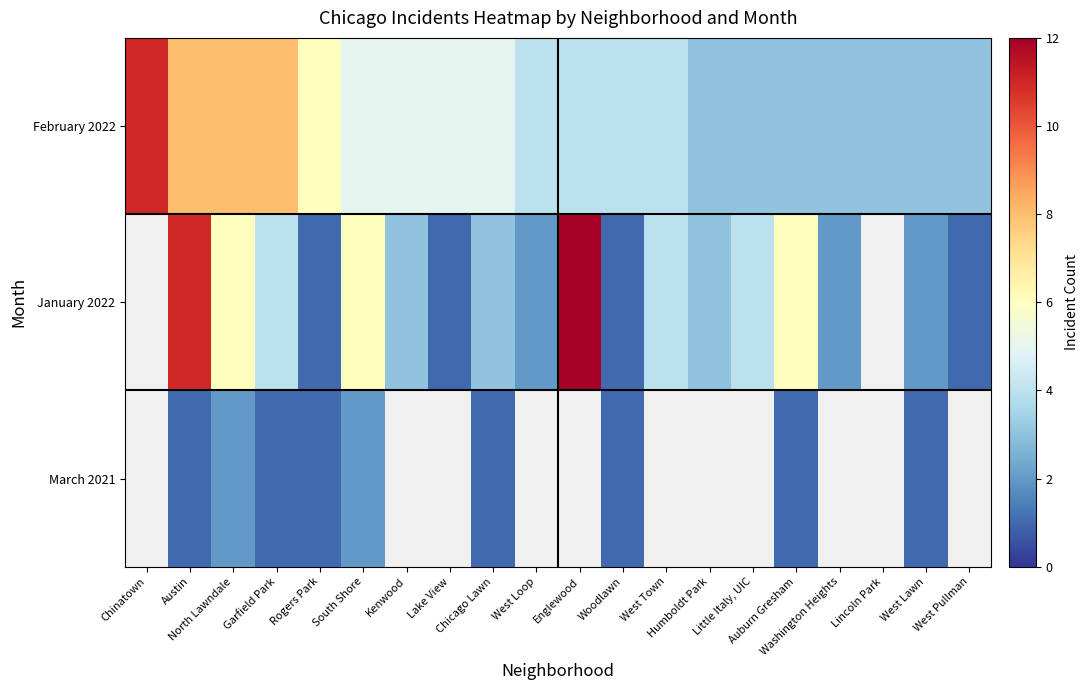

What is the sum of the January 2022 values at West Lawn and Auburn Gresham?

8.0